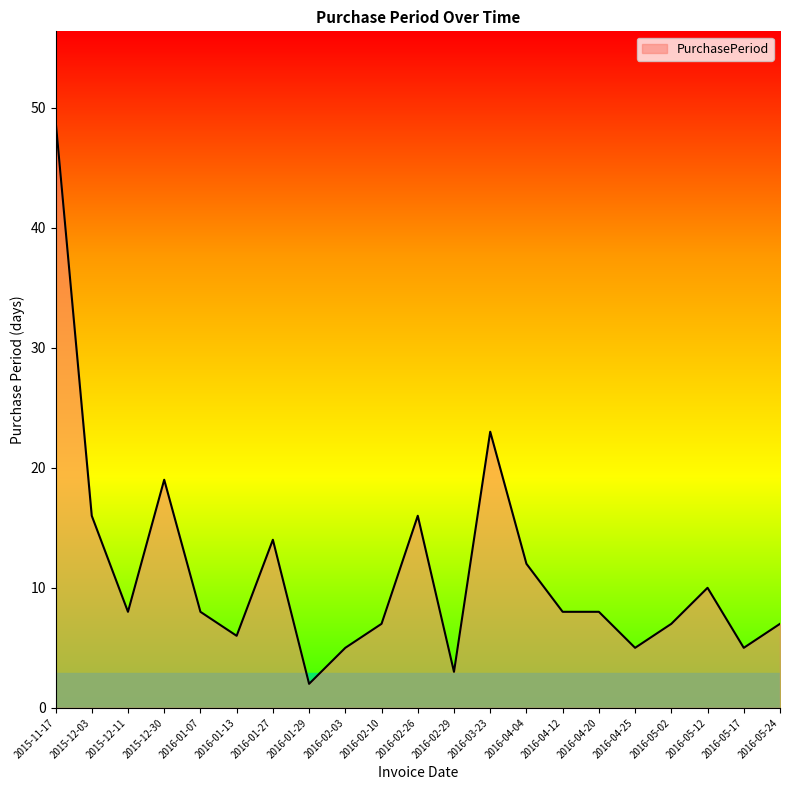

What is the change in value from 2016-03-23 to 2016-05-02?

-16